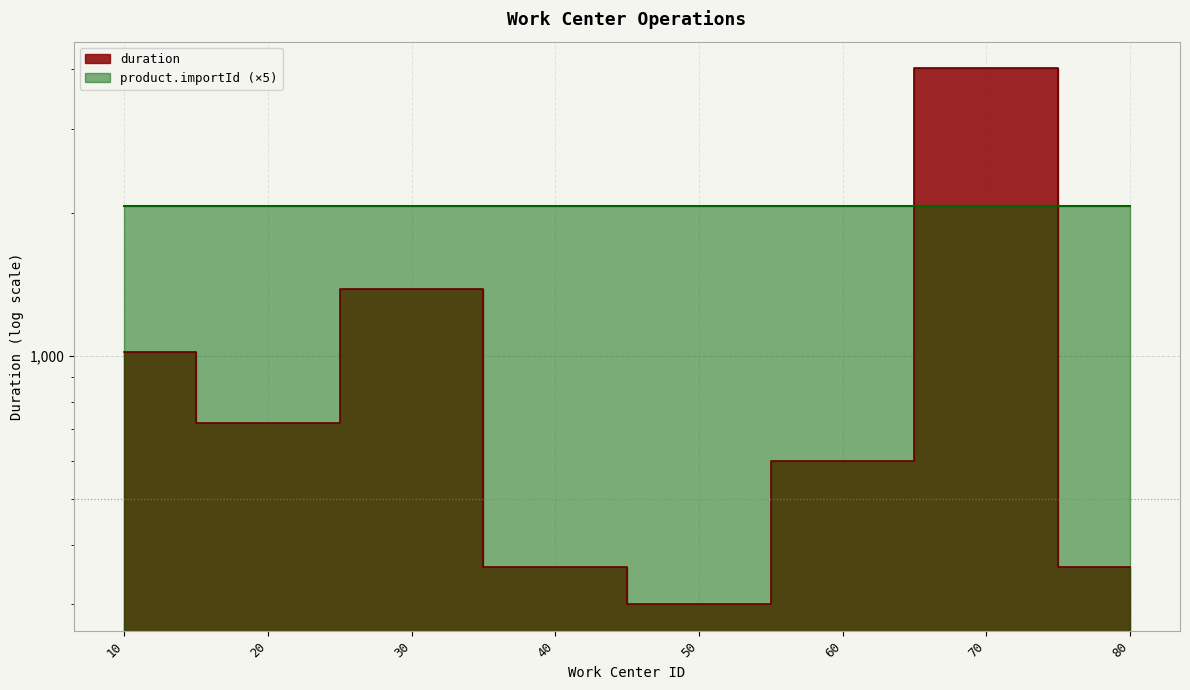

True or false: product.importId has a value of 2060 at 60.

True